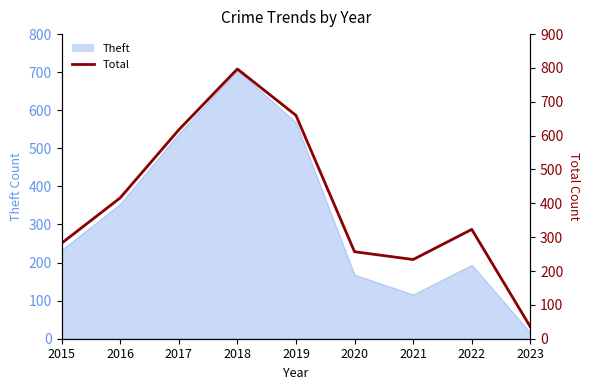

How many points are higher than both their immediate neighbors (excluding endpoints)?

2